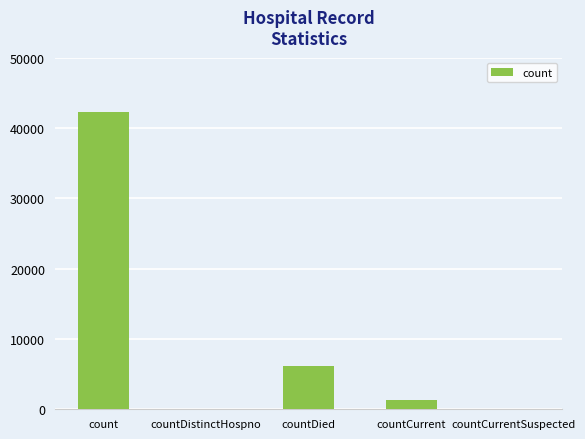

What is the change in value from countDied to countCurrent?

-4879